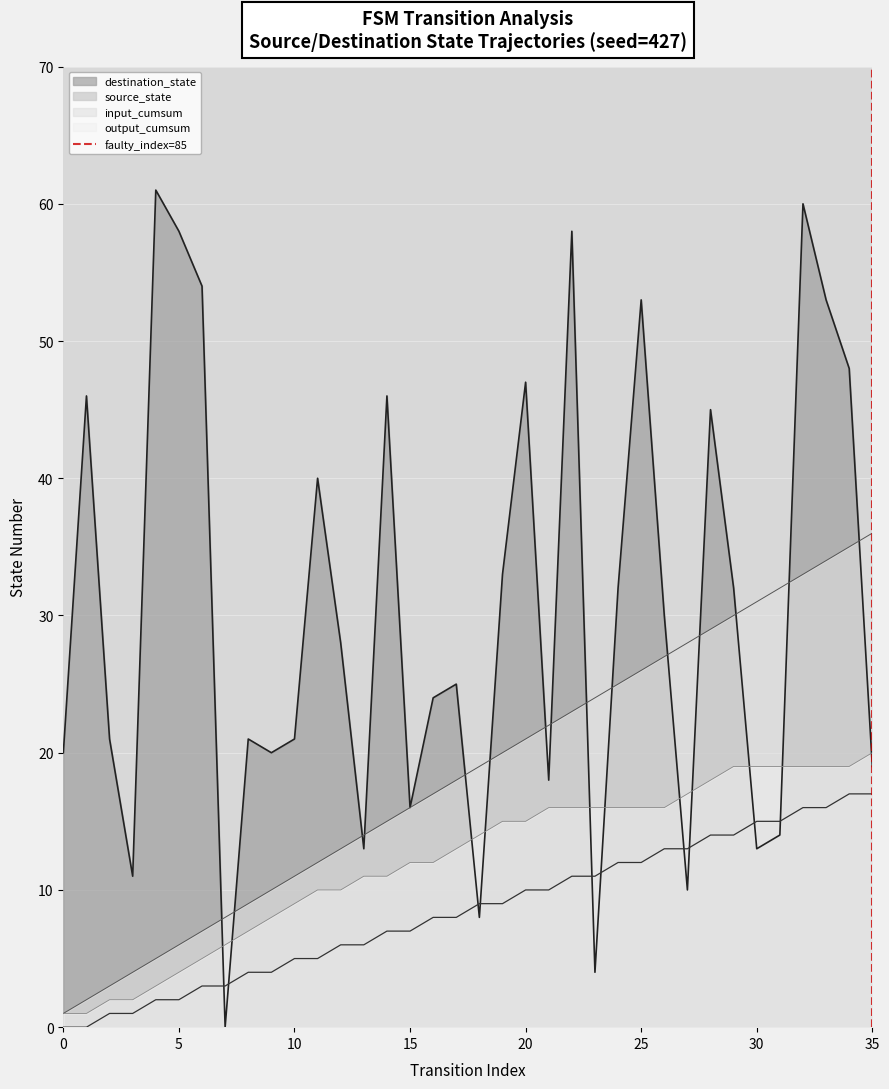

True or false: source_state has a value of 0 at 0.

True